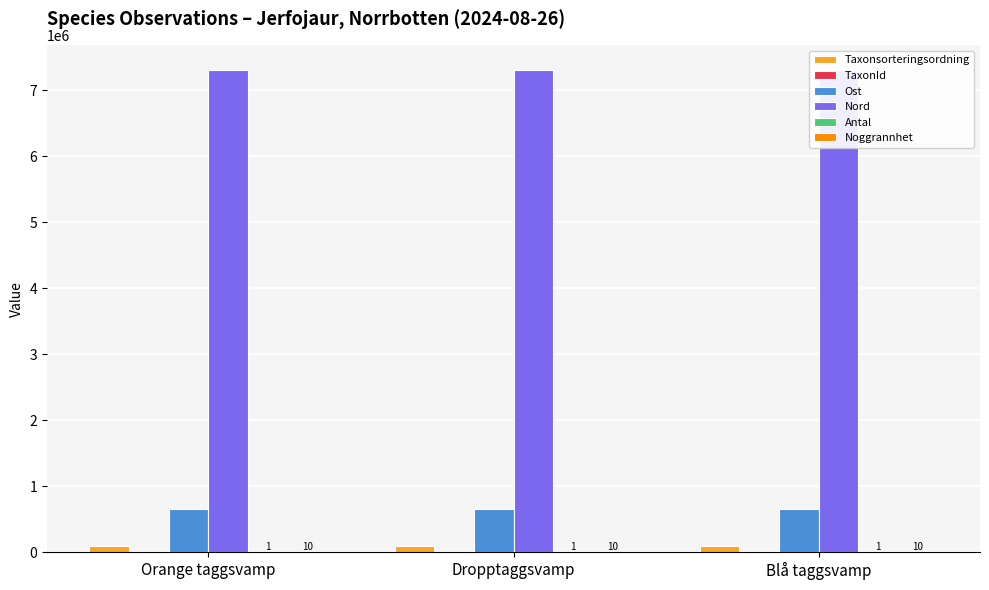

What is the value of the Ost bar at the 1st from the left?

662417